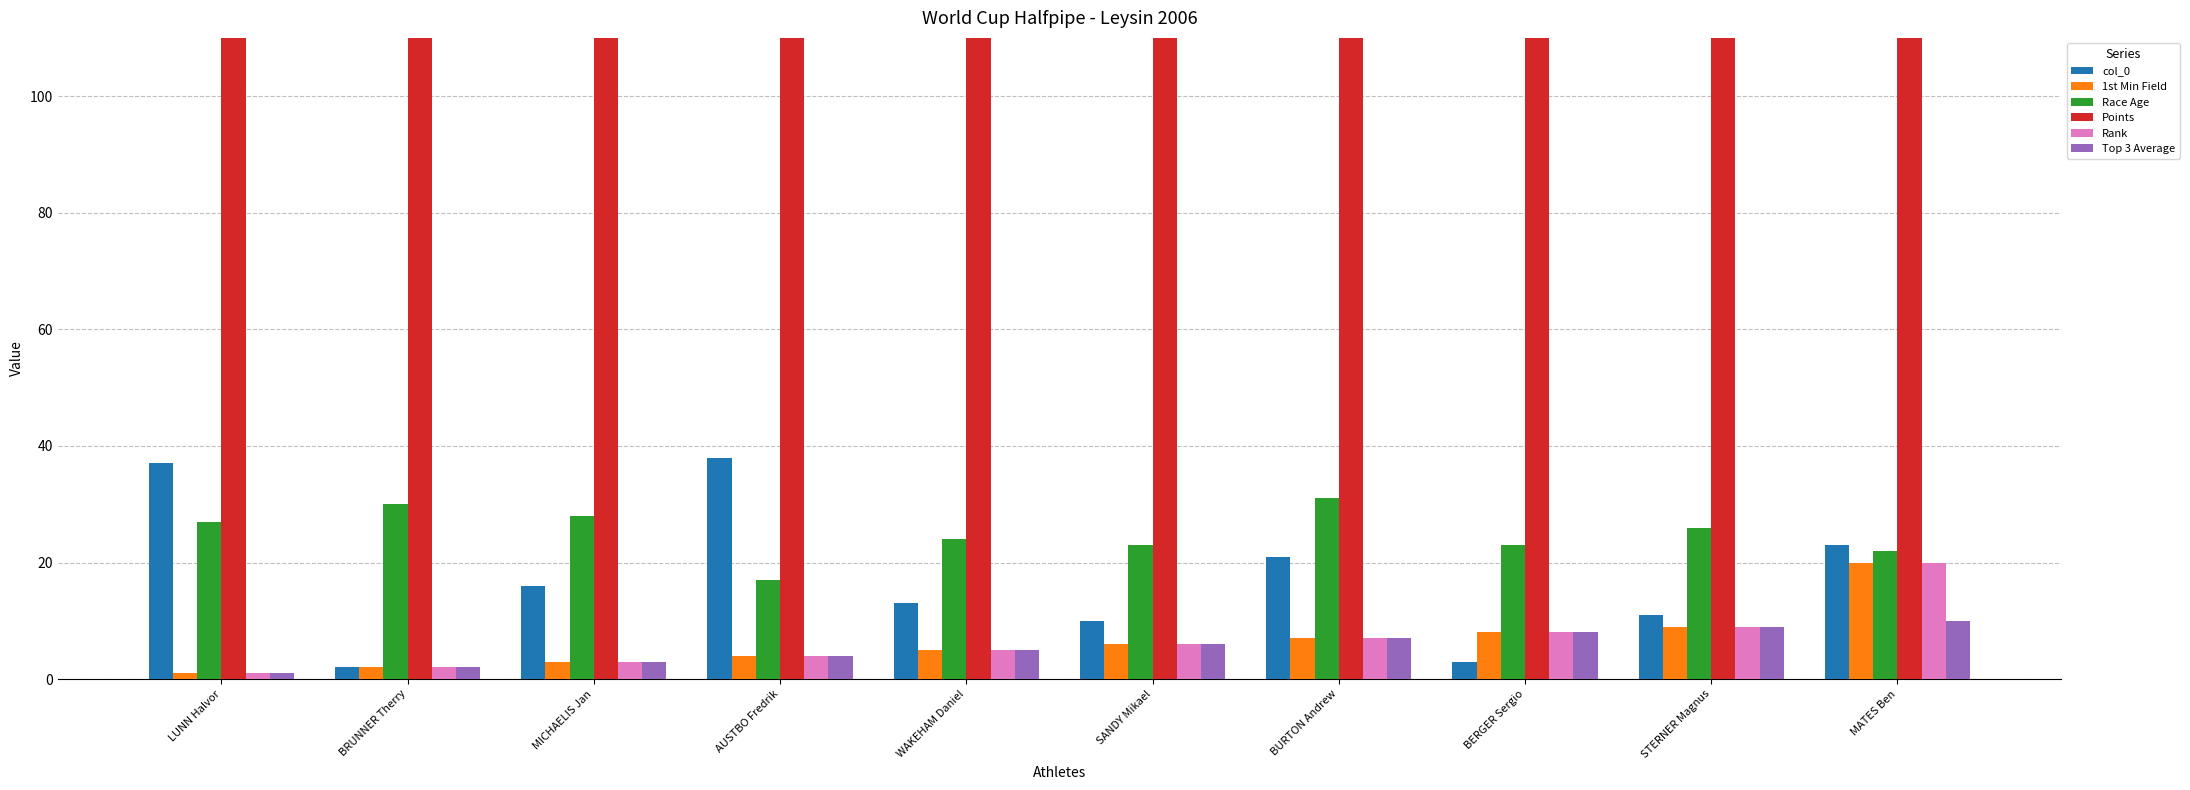

Reading left to right, transcribe all the data shown in this chart.

col_0: 37	2	16	38	13	10	21	3	11	23
1st Min Field: 1	2	3	4	5	6	7	8	9	20
Race Age: 27	30	28	17	24	23	31	23	26	22
Points: 1000	800	600	500	450	400	360	320	290	110
Rank: 1	2	3	4	5	6	7	8	9	20
Top 3 Average: 1	2	3	4	5	6	7	8	9	10